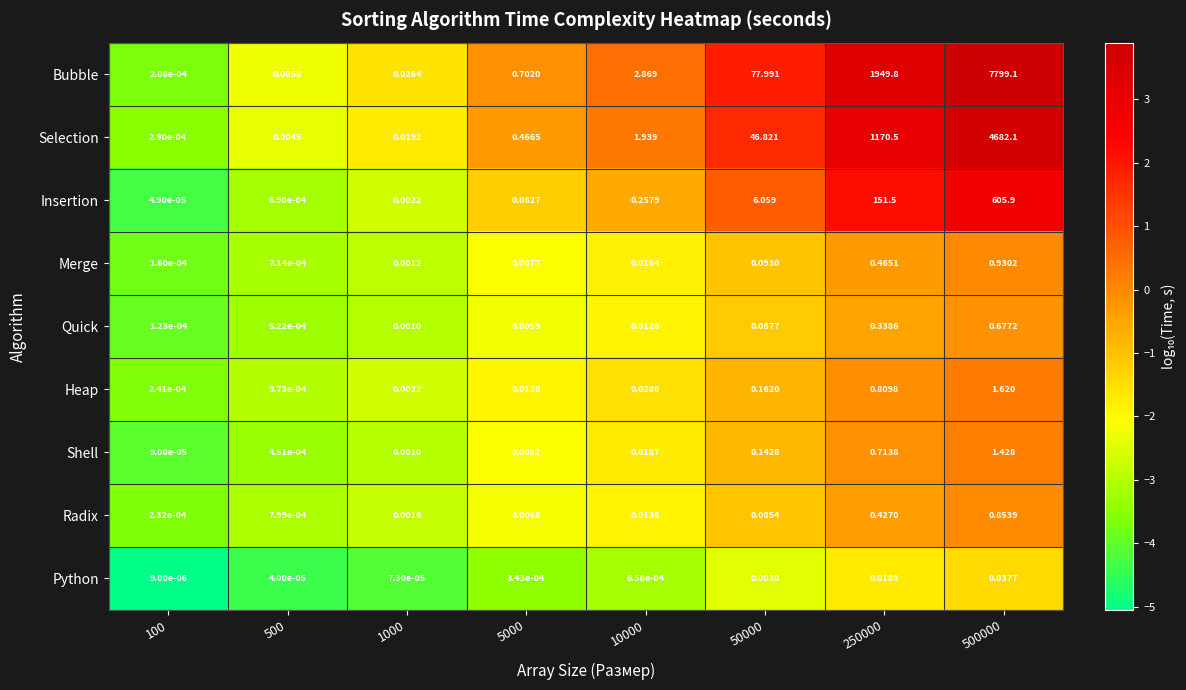

Which series has the widest spread of values?

Bubble